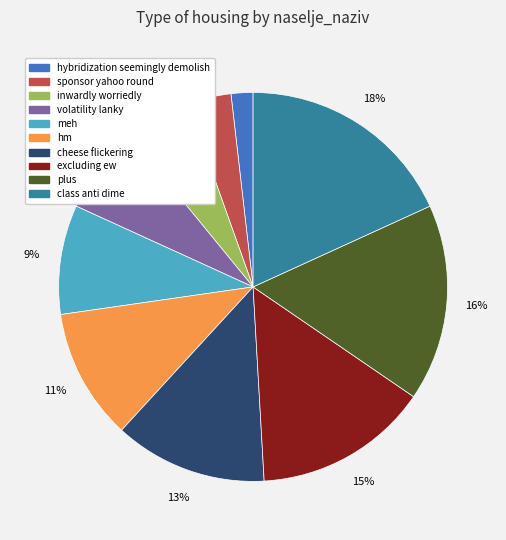

To the nearest percent, what is the difference between the largest and smallest slice percentages?

16%